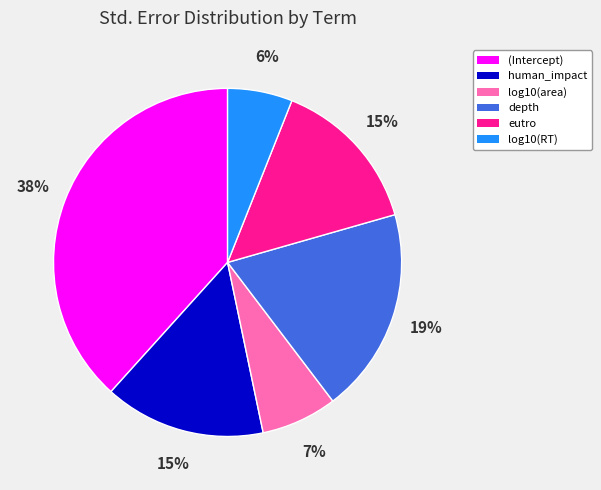

To the nearest percent, what portion does depth represent?

19%